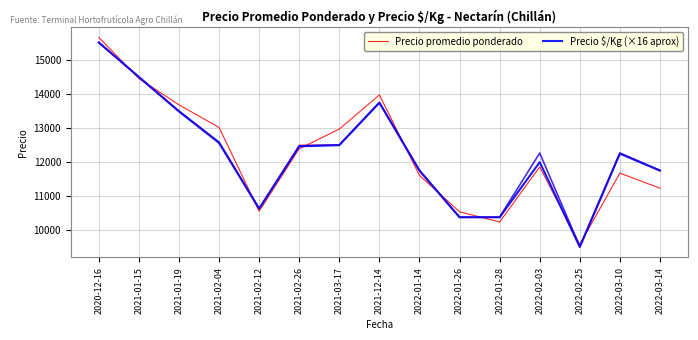

Rank the series by their average value, from highest to lowest.

Precio promedio ponderado, Precio $/Kg (×16 aprox)